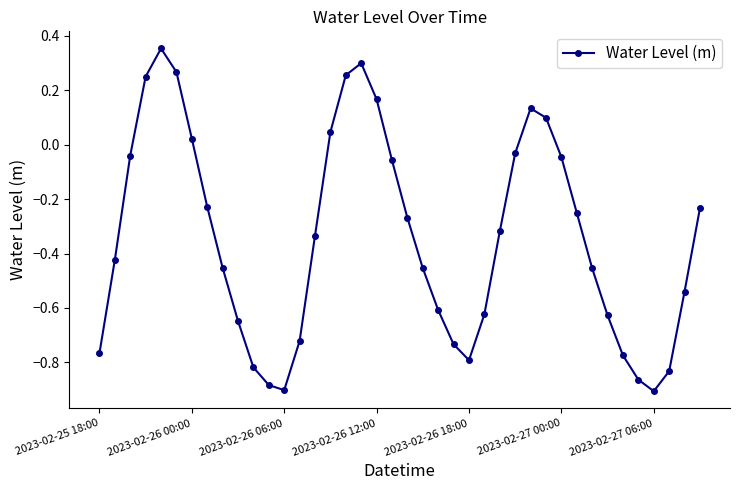

What is the difference between the maximum and minimum values?

1.3